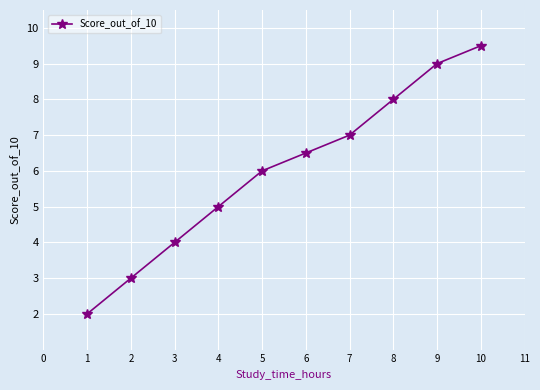

What is the value of the 4th point from the left?

5.0